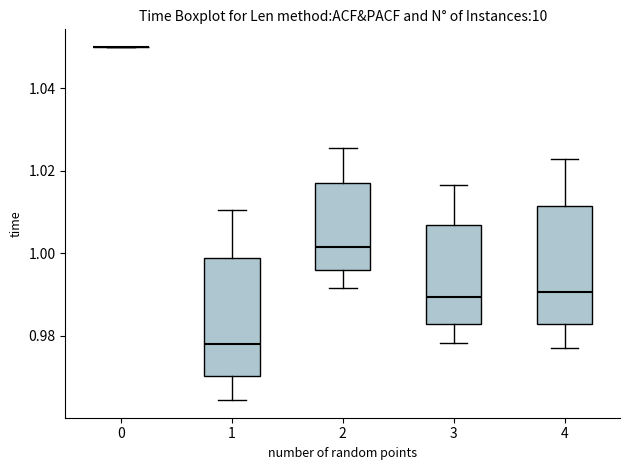

Reading left to right, read every box against the y-axis: the position of its median line, the range the box covers, and the ends of its whiskers. The values are not printed on the chart, so give them approximately, as read against the axis.

0: box collapsed to a line at 1.050, whiskers 1.050 to 1.050
1: median 0.978, box 0.970 to 0.998, whiskers 0.964 to 1.010
2: median 1.002, box 0.996 to 1.016, whiskers 0.992 to 1.026
3: median 0.990, box 0.982 to 1.006, whiskers 0.978 to 1.016
4: median 0.990, box 0.982 to 1.012, whiskers 0.978 to 1.022